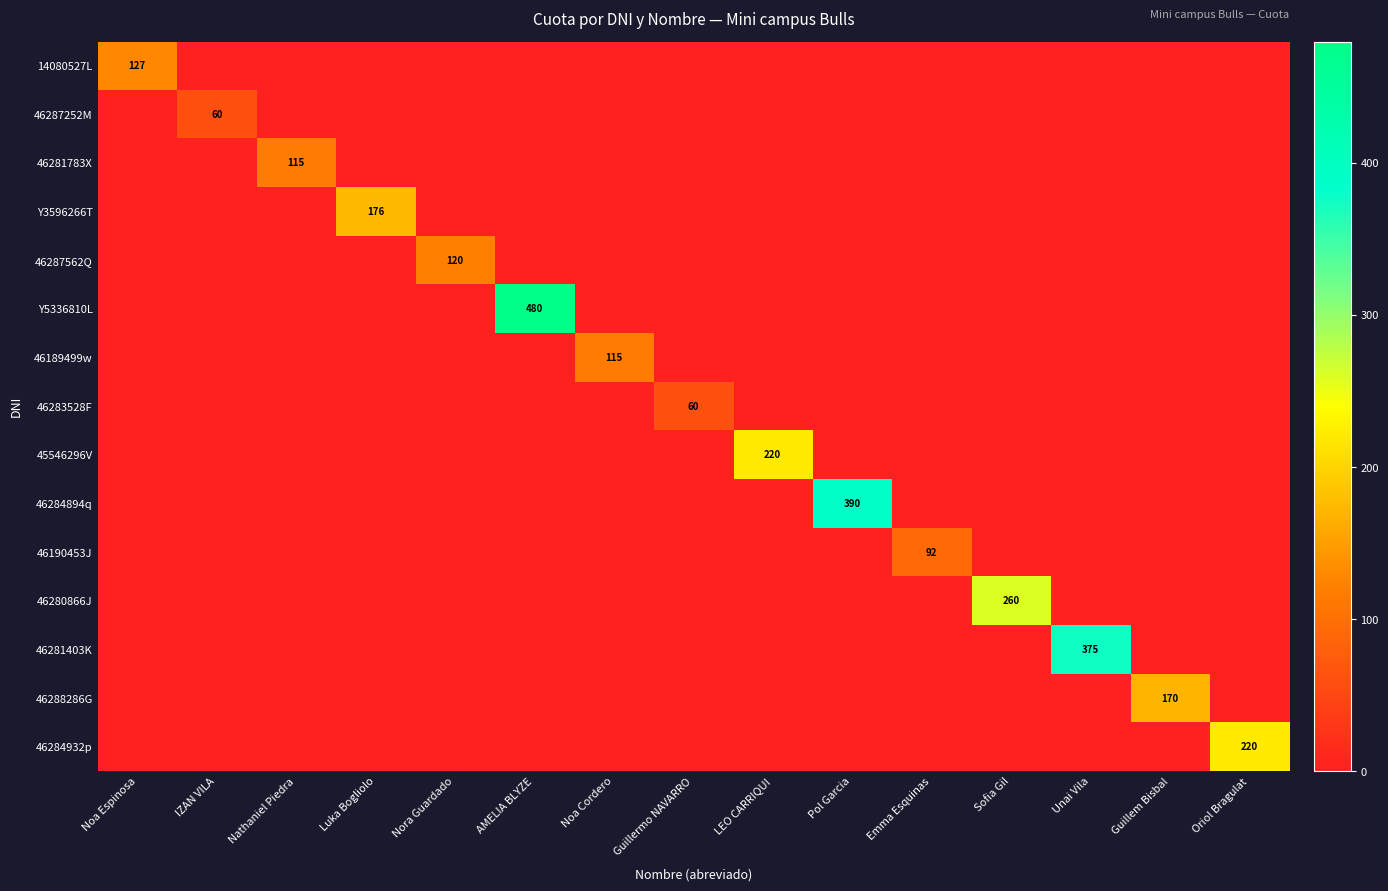

What is the maximum value shown in the chart?

480